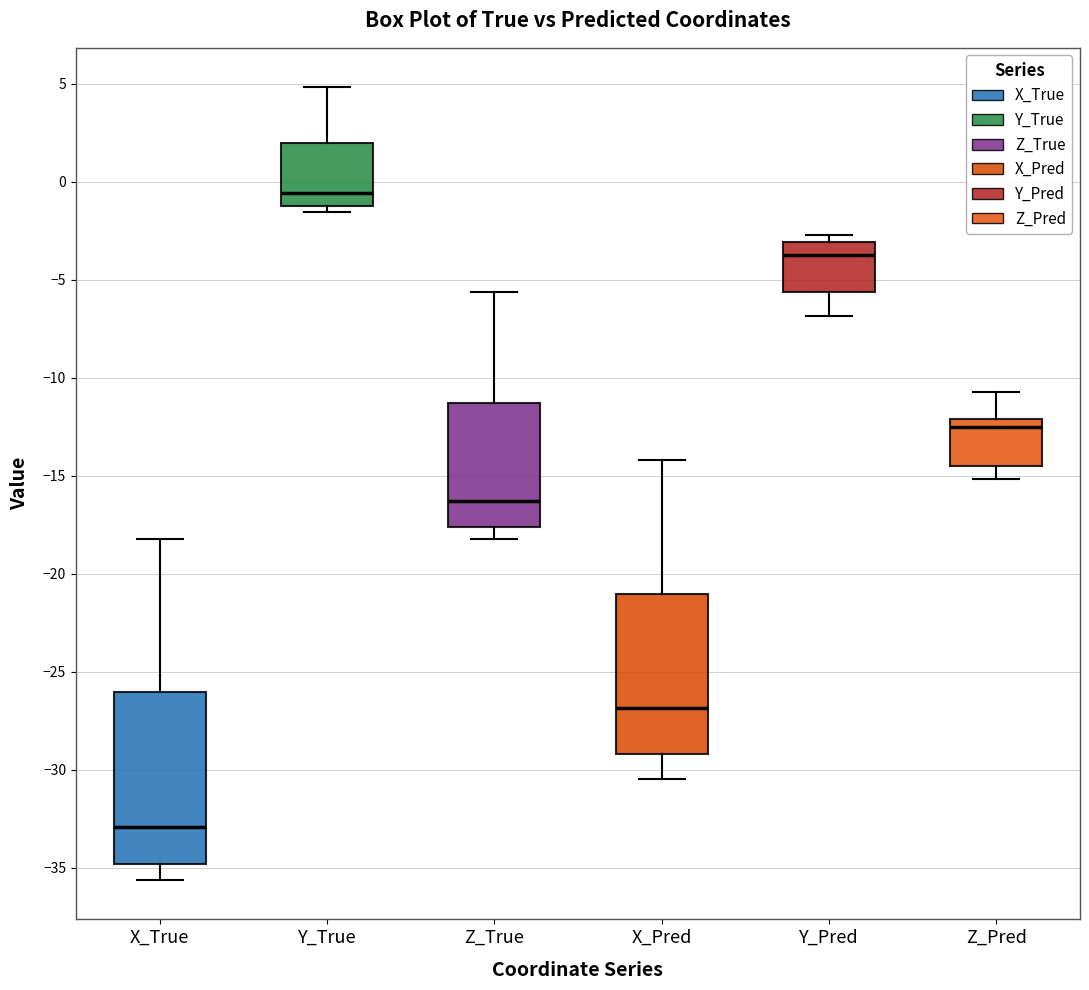

Which box's median line is the highest?

Y_True